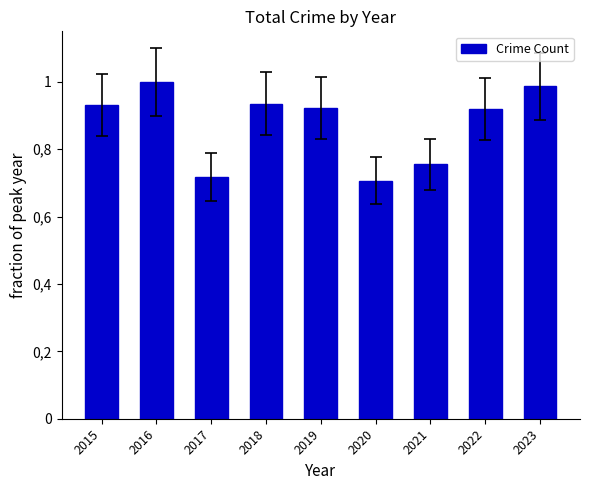

What is the sum of the values at 2019 and 2016?

1.9